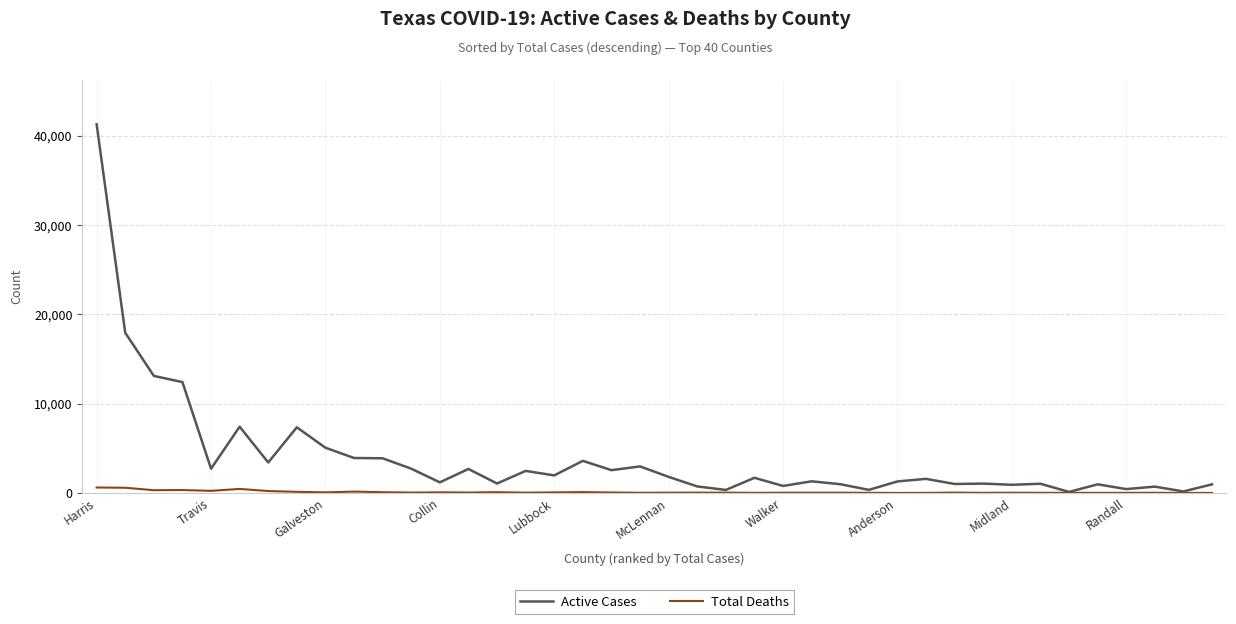

How many values in the Total Deaths series are below 43?

20